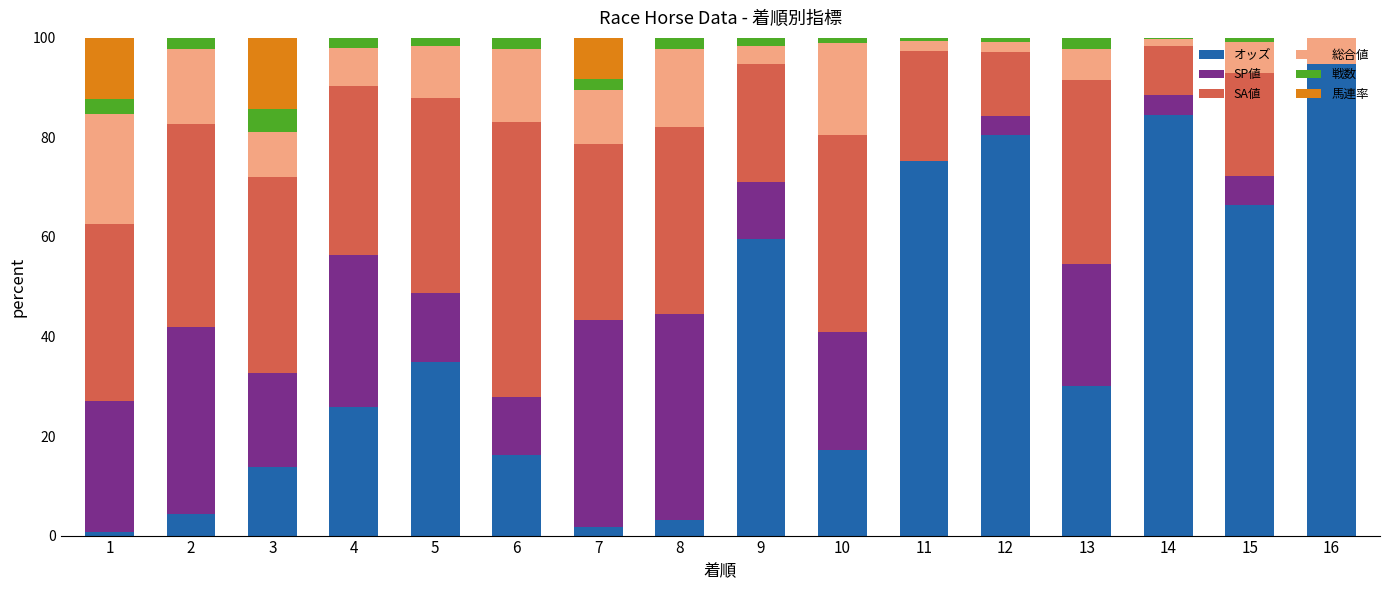

Are the bars grouped side by side (vs. stacked)?

No